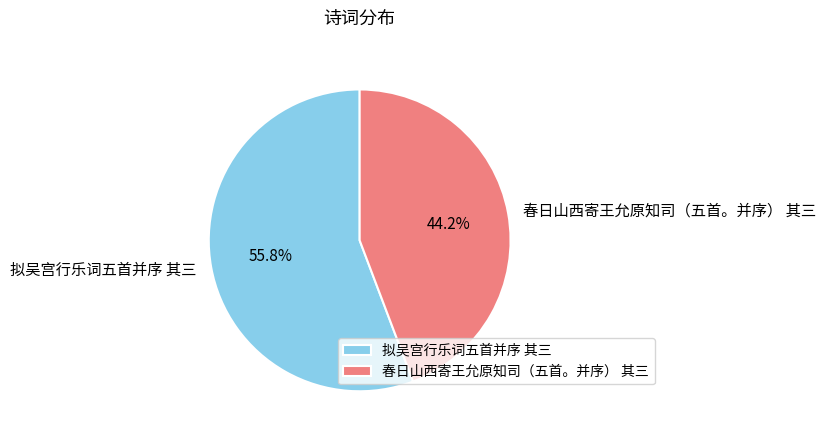

Approximately how many times larger is the value at 春日山西寄王允原知司（五首。并序） 其三 compared to 拟吴宫行乐词五首并序 其三?

0.8